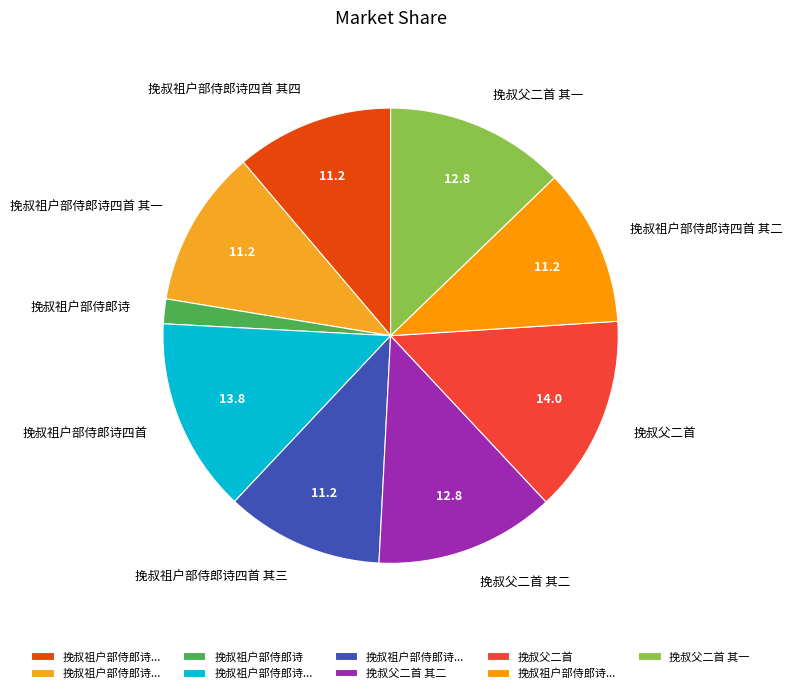

The 挽叔父二首 slice represents 14% of the pie. True or false?

True